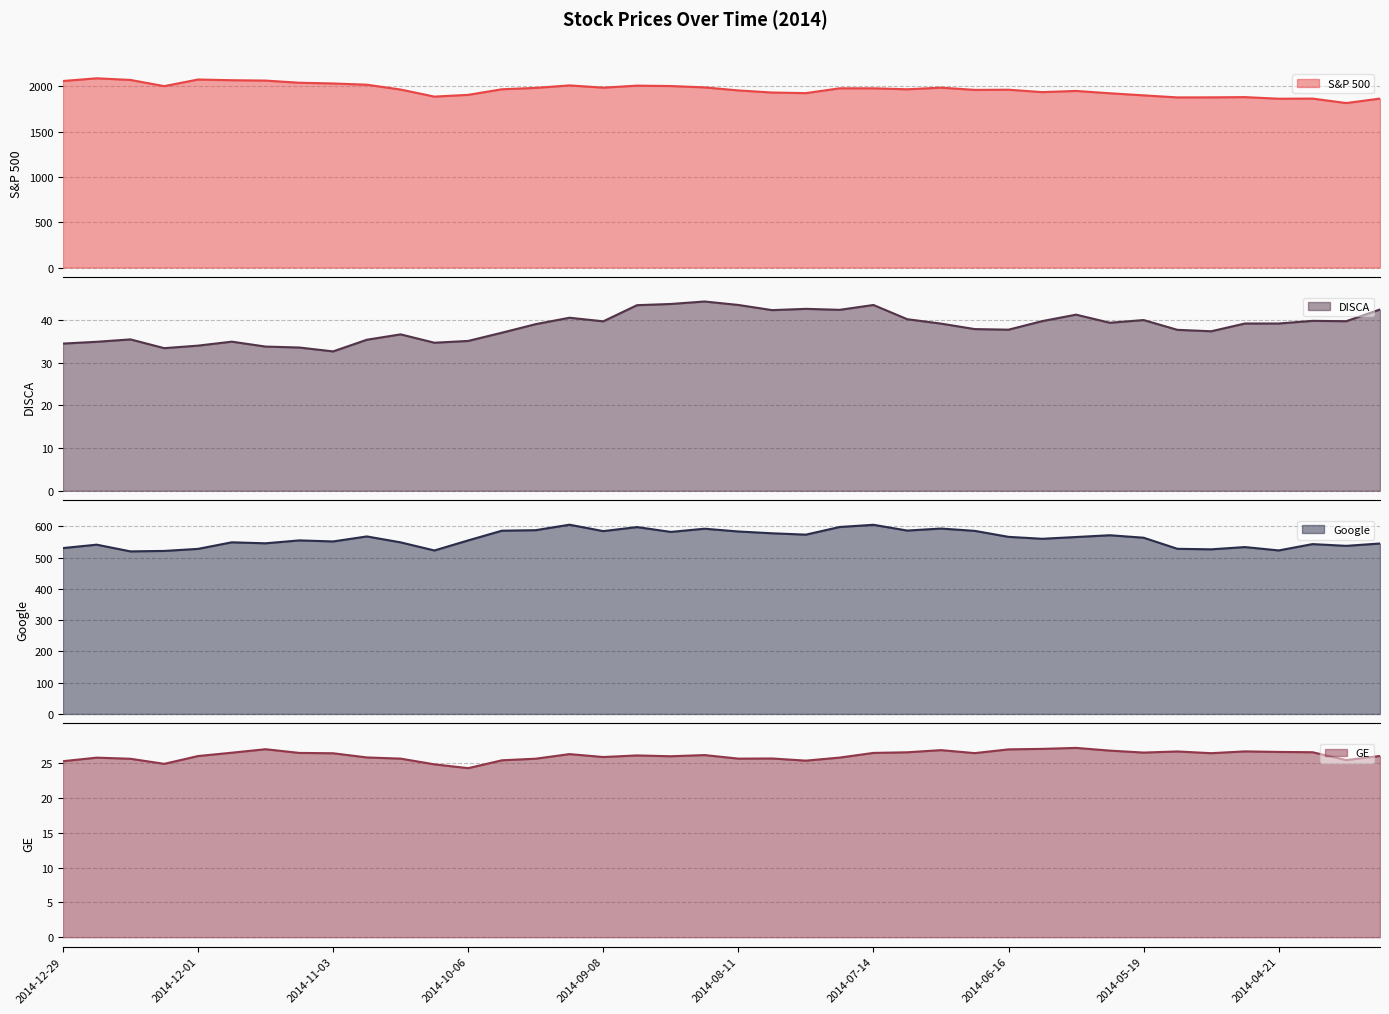

What is the sum of the S&P 500 values at 2014-04-28 and 2014-09-29?

3849.0